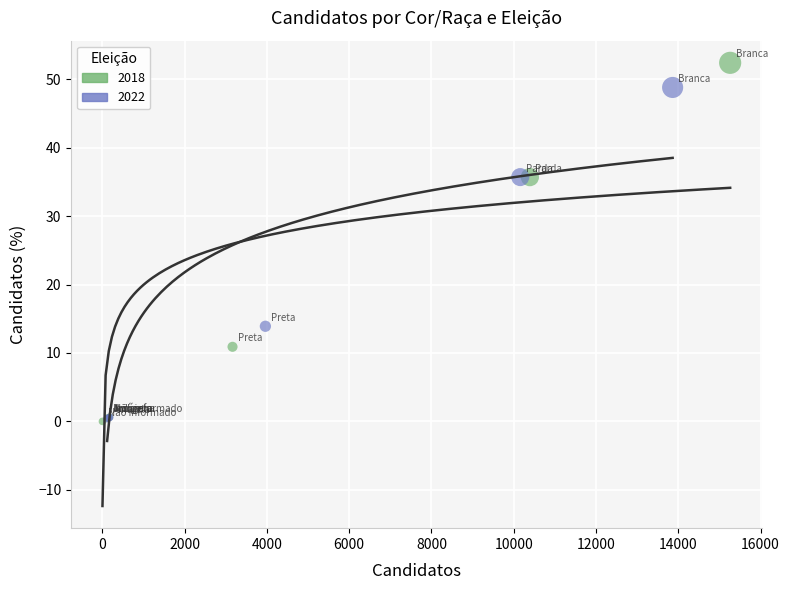

Which series has the largest Y range (max minus min)?

2018